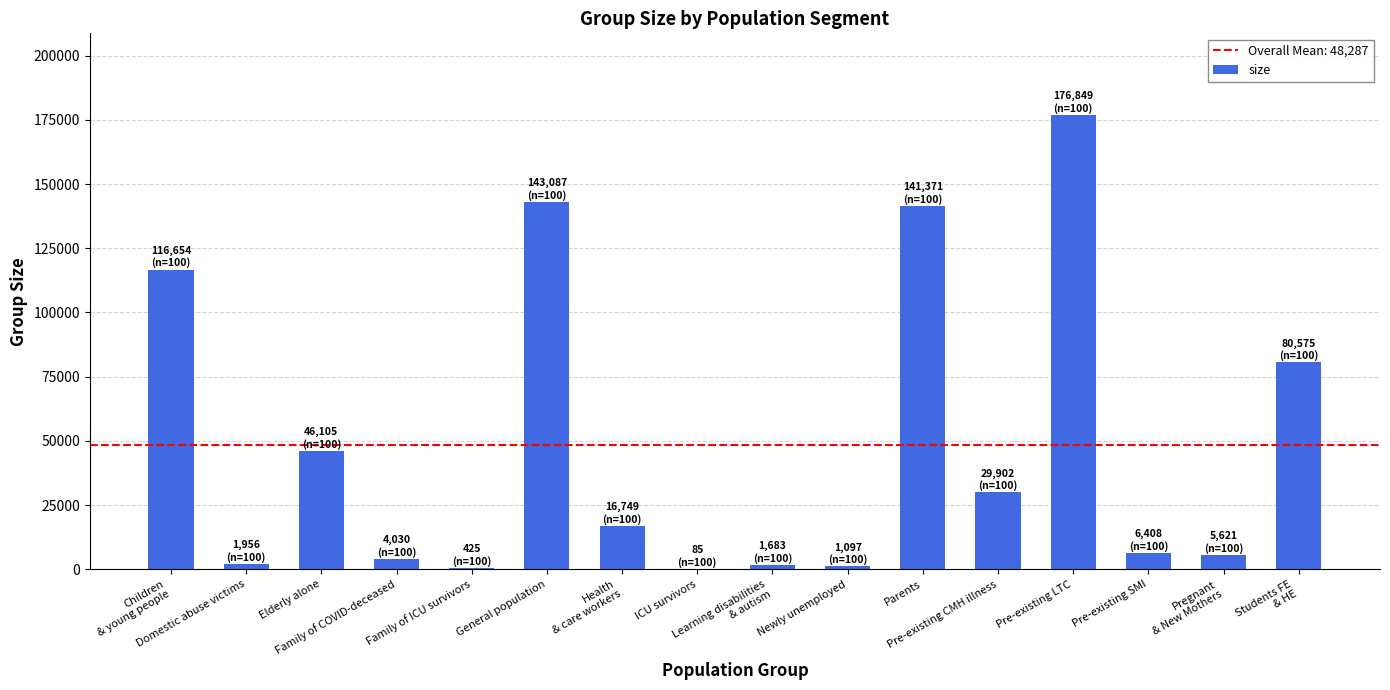

What is the greatest value displayed?

176849